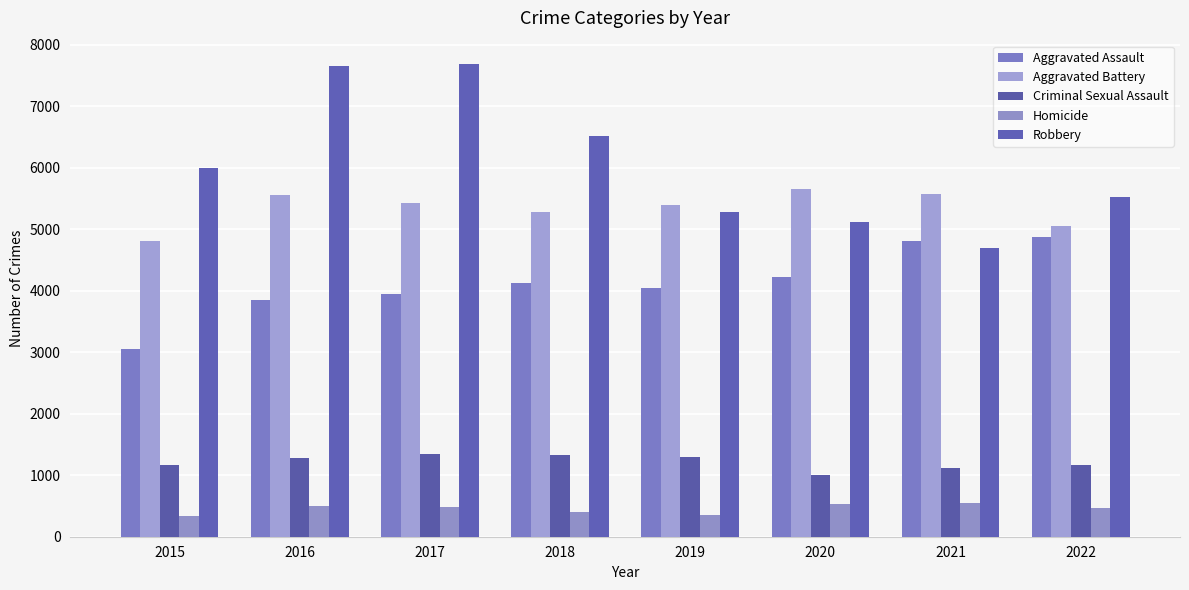

What is the difference between the maximum and minimum values in the Aggravated Assault series?

1812